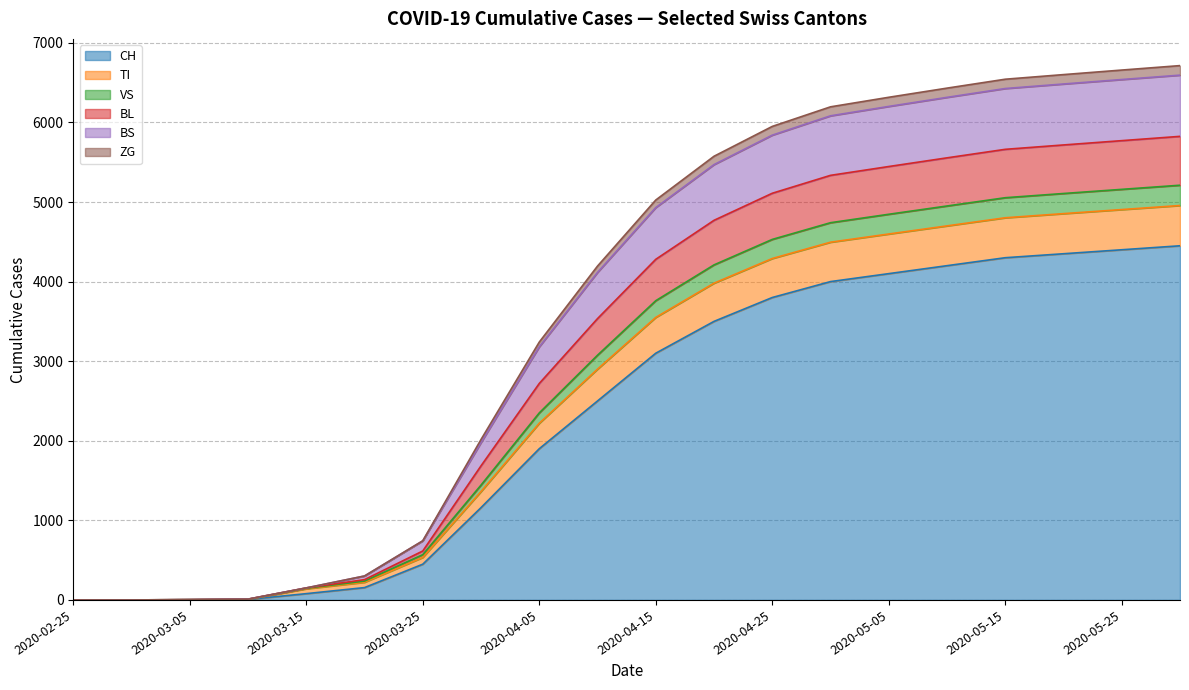

What is the approximate value of CH at 2020-05-15, to the nearest 50?

4300